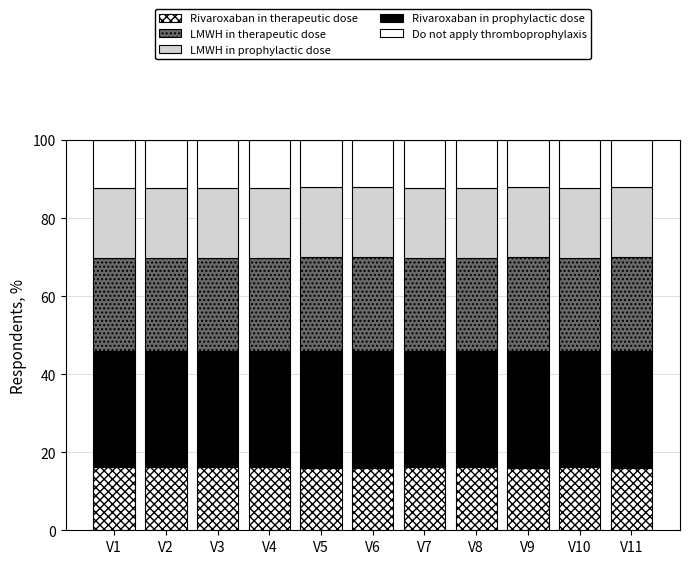

At how many categories does at least one series exceed 24?

11